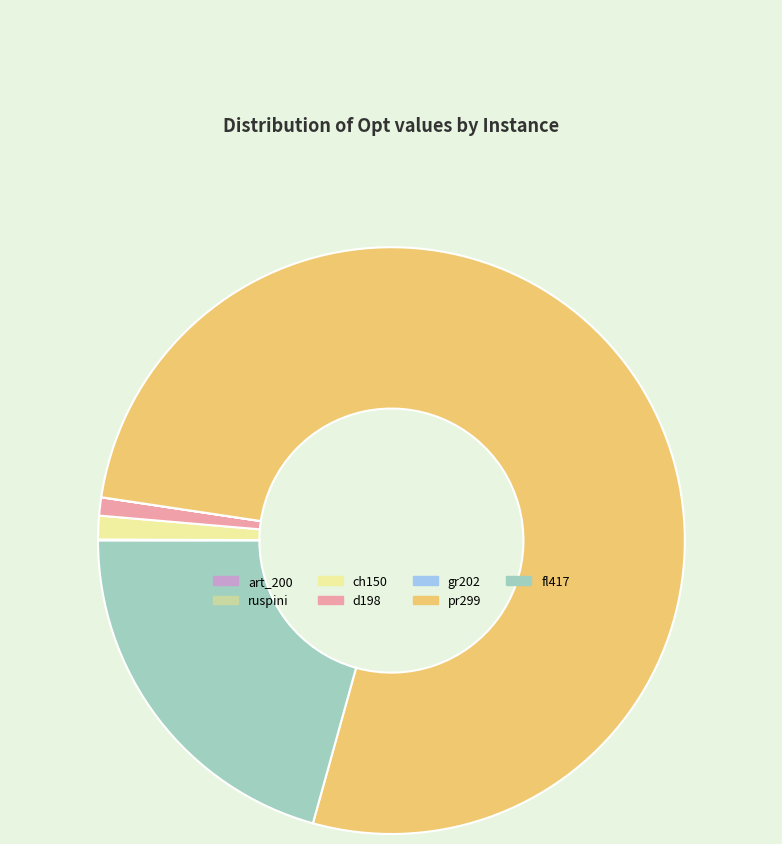

The ch150 slice represents 1% of the pie. True or false?

True